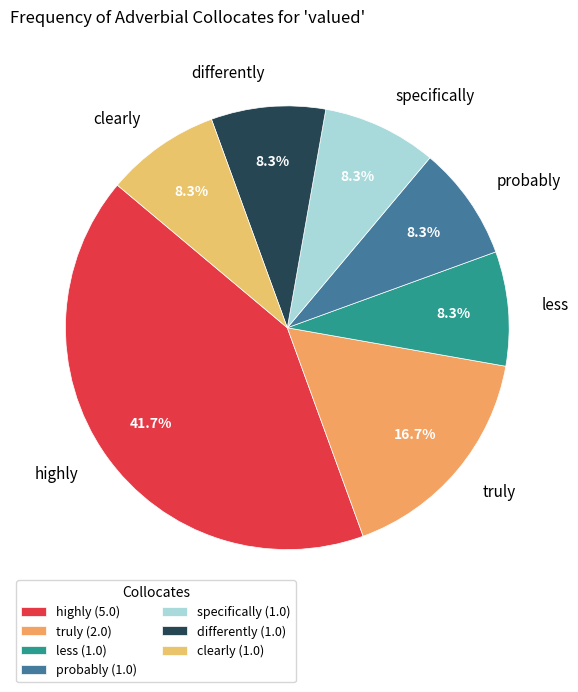

True or false: truly accounts for 23% of the total.

False